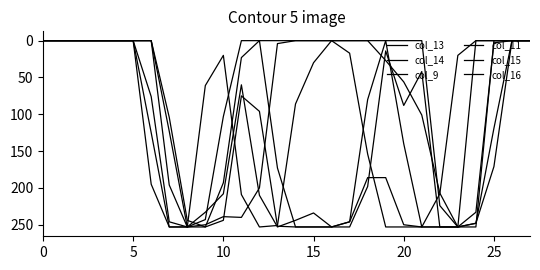

Is this an area chart (filled region under the line)?

No